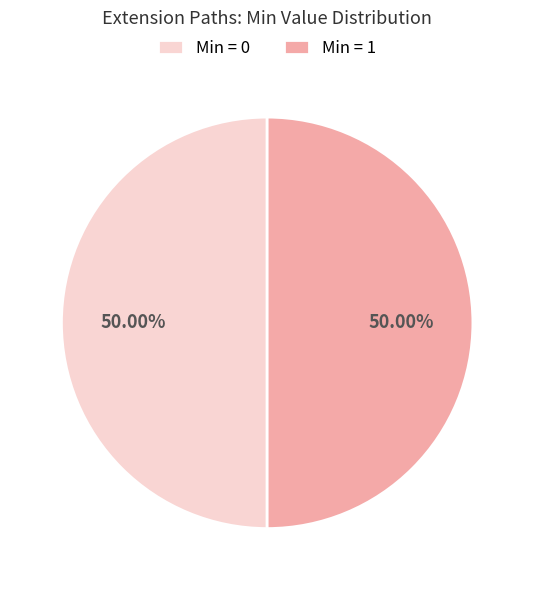

To the nearest percent, what is the difference between the largest and smallest slice percentages?

0%